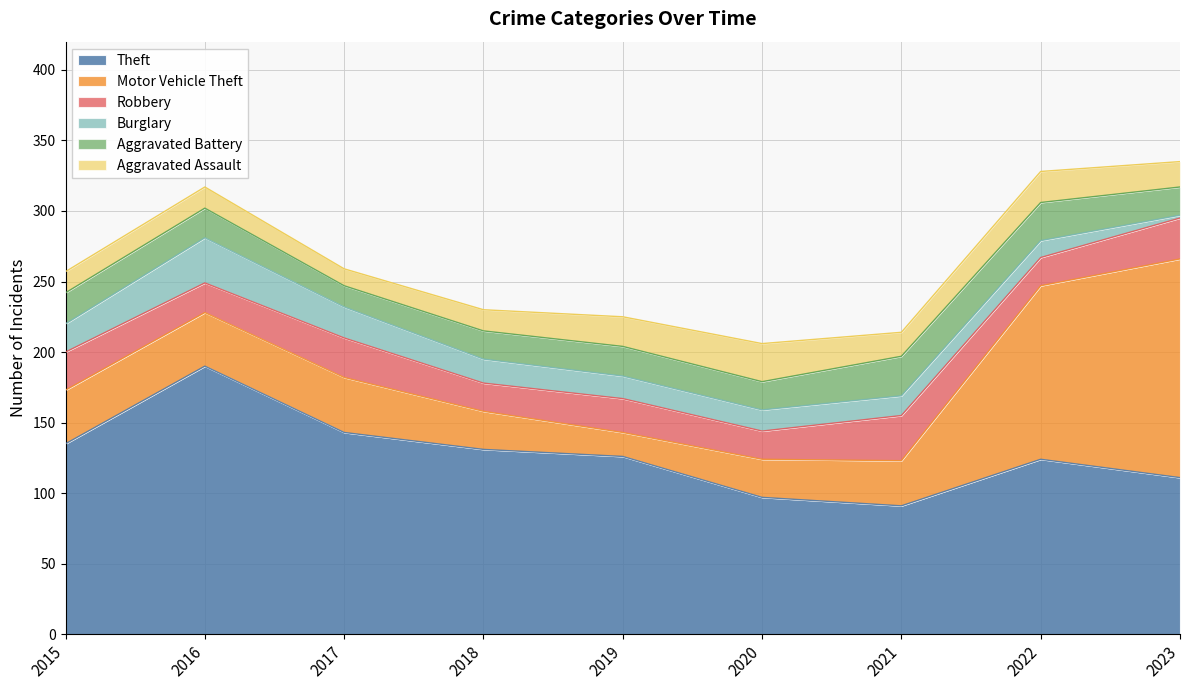

At which label does Aggravated Battery reach its peak?

2021